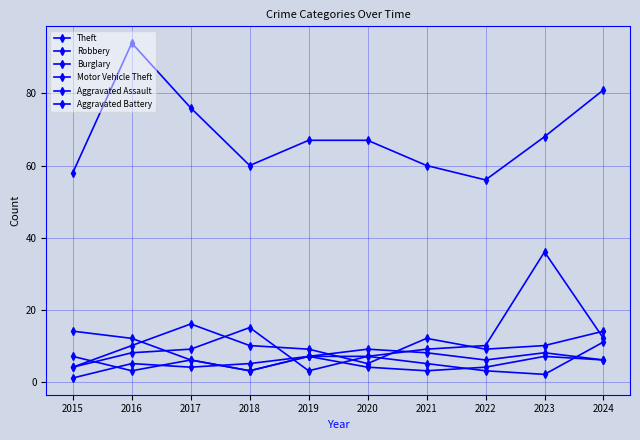

What value does the Robbery series have at 2018?

3